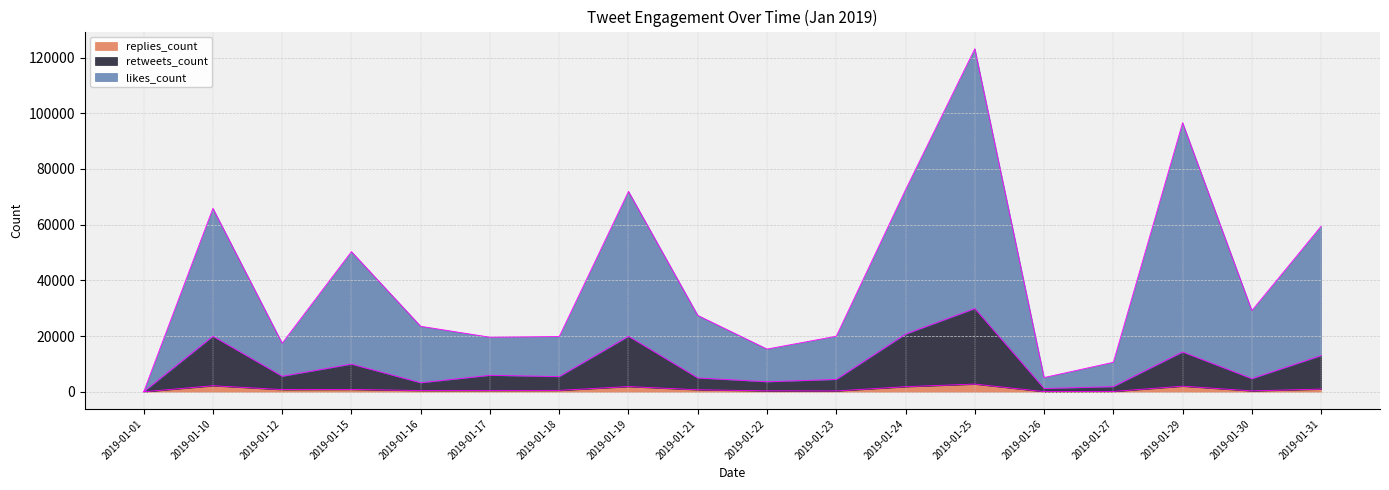

How many interior local peaks does the likes_count series have?

5